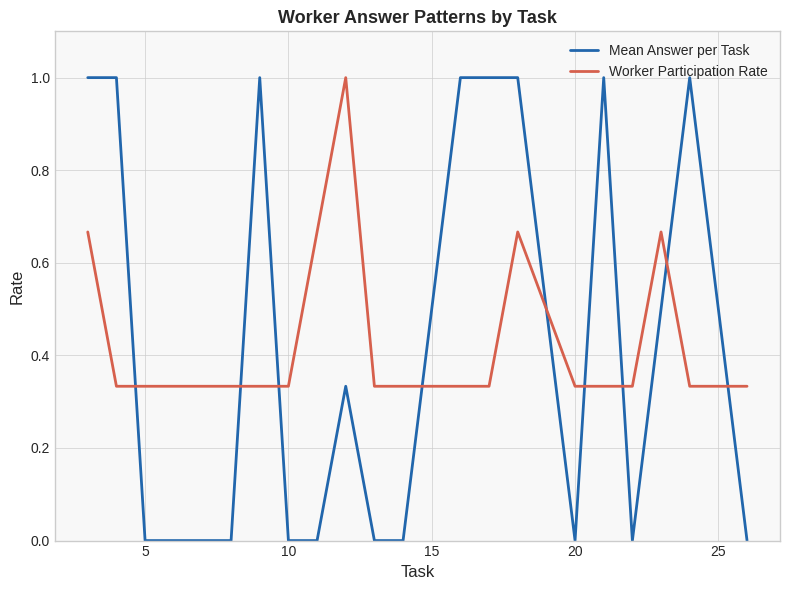

At how many categories does at least one series exceed 0?

20